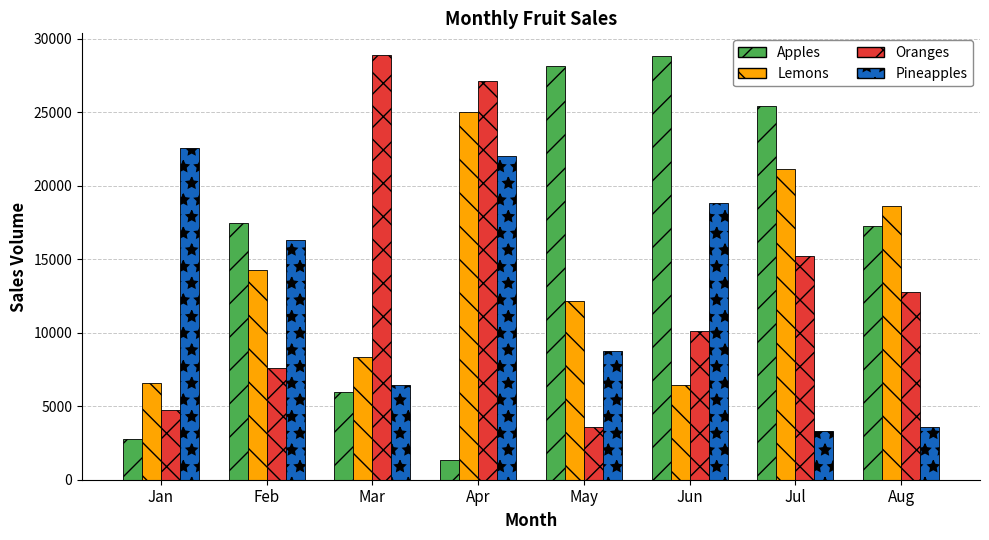

What is the value of the Apples bar at the 5th from the left?

28158